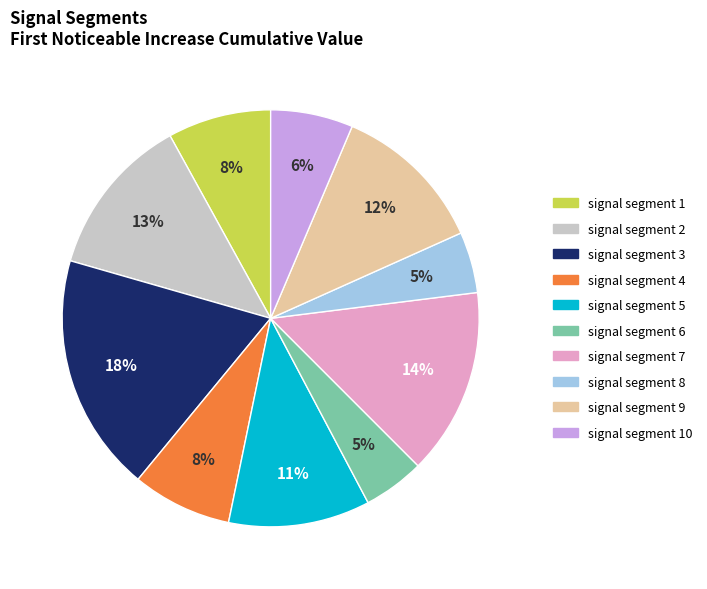

Combined, do signal segment 6 and signal segment 10 account for over 50%?

No